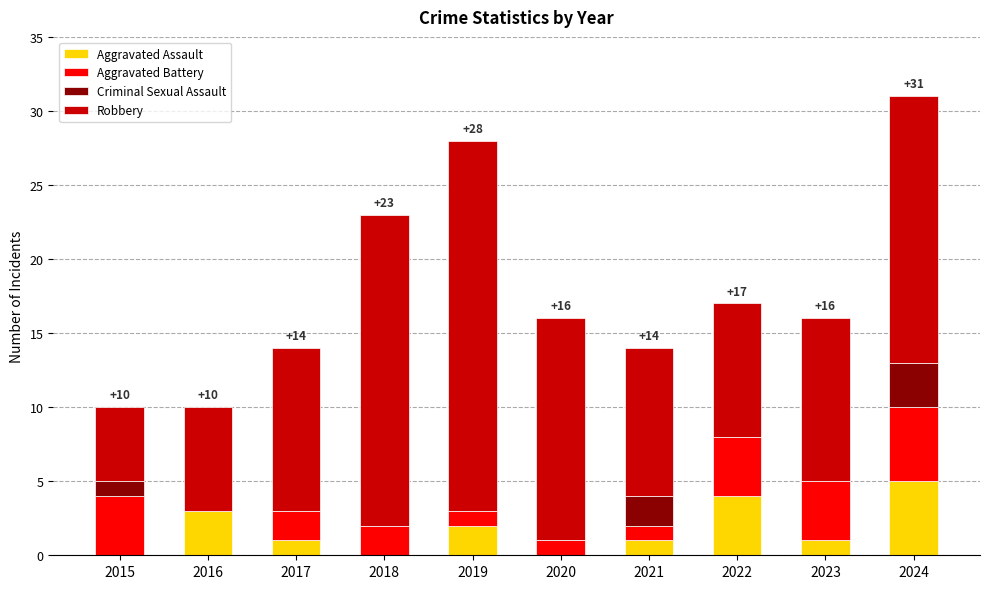

Count the Aggravated Assault values in the range 0 to 3.

8